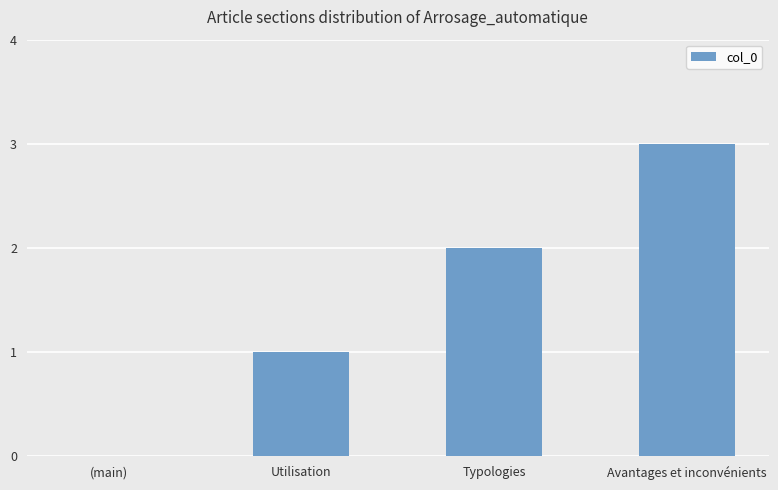

What is the sum of all values?

6